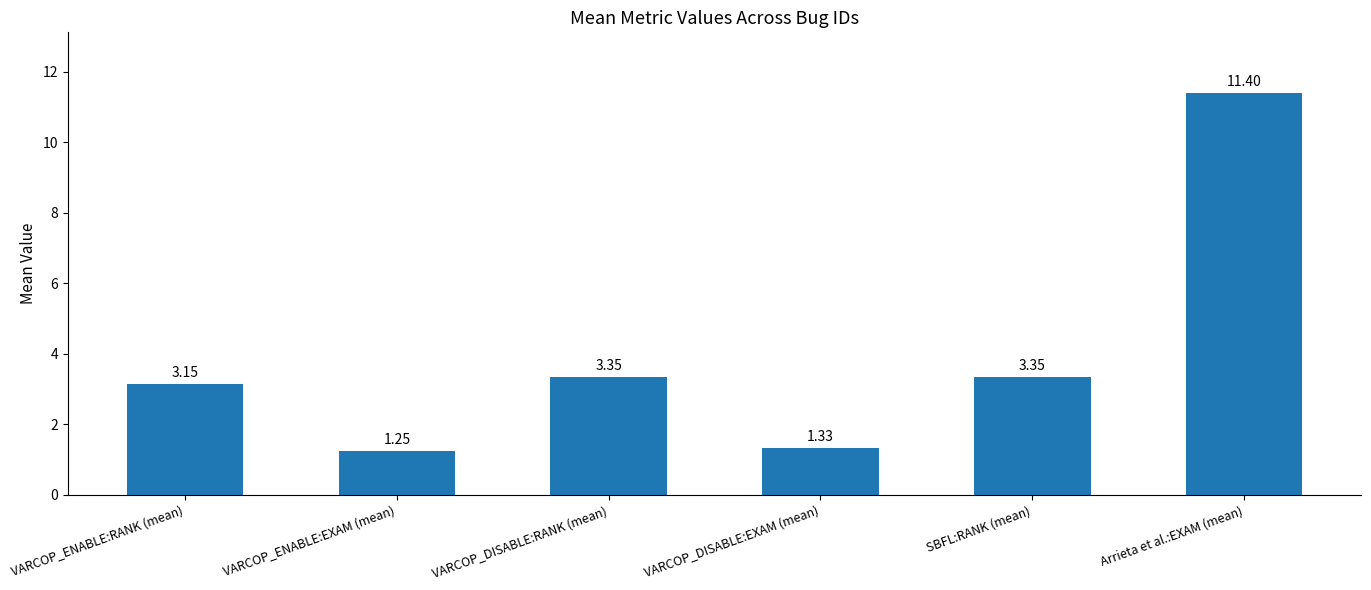

Where does the data first go above 3?

VARCOP_ENABLE:RANK (mean)